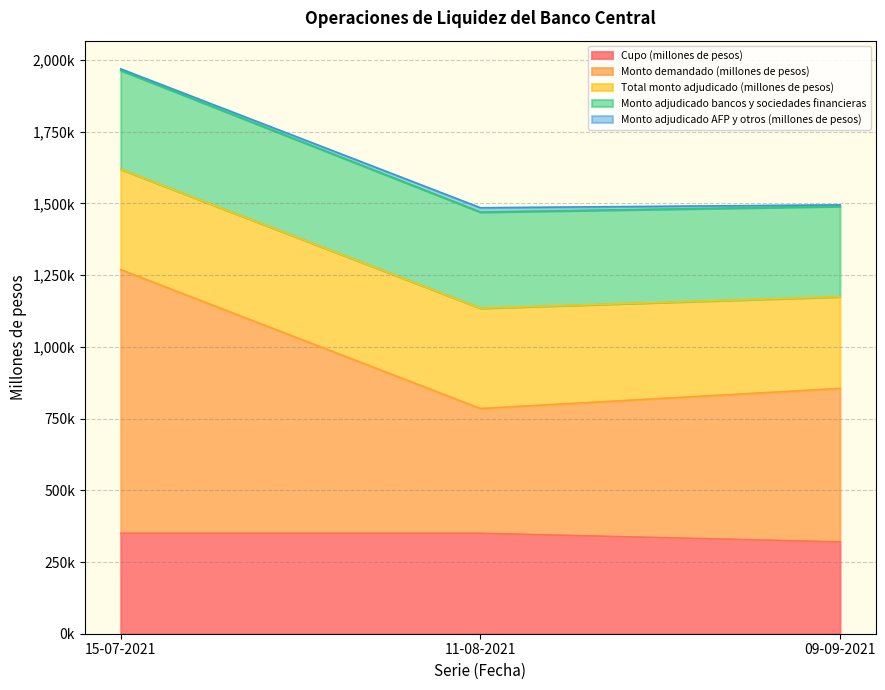

Does the chart have visible grid lines?

Yes